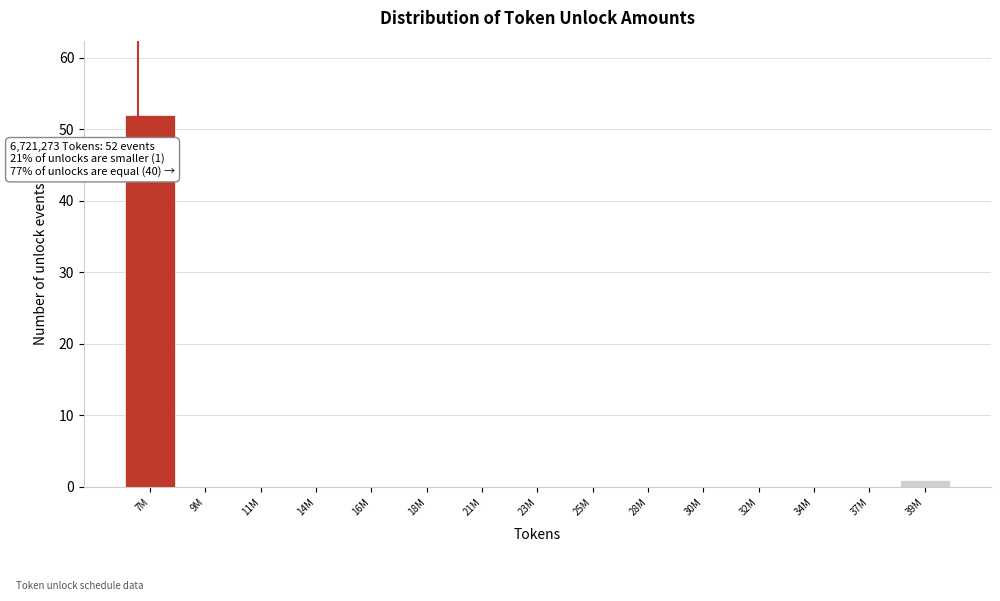

Reading left to right, list all the values displayed in this chart.

7M=52	9M=0	11M=0	14M=0	16M=0	18M=0	21M=0	23M=0	25M=0	28M=0	30M=0	32M=0	34M=0	37M=0	39M=1